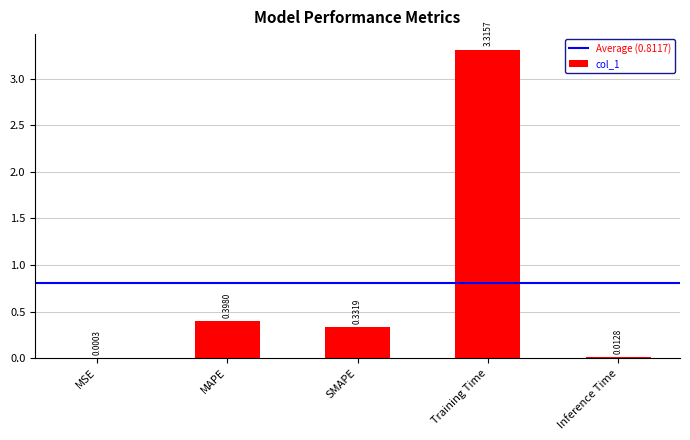

Which label corresponds to the largest value in the chart?

Training Time